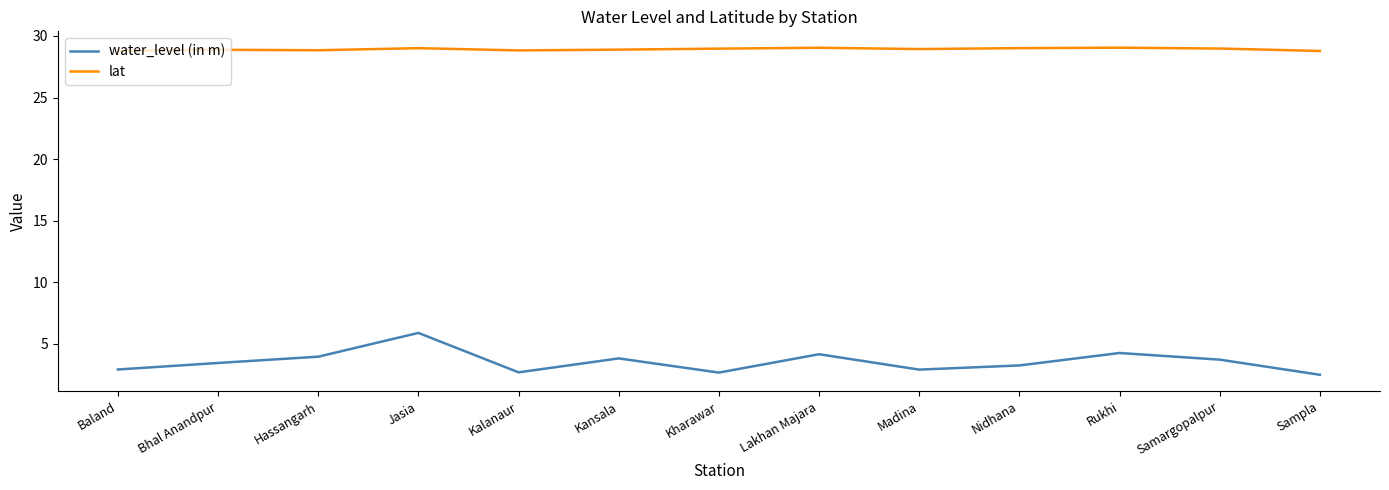

True or false: water_level (in m) has more than 2 interior local peaks.

True